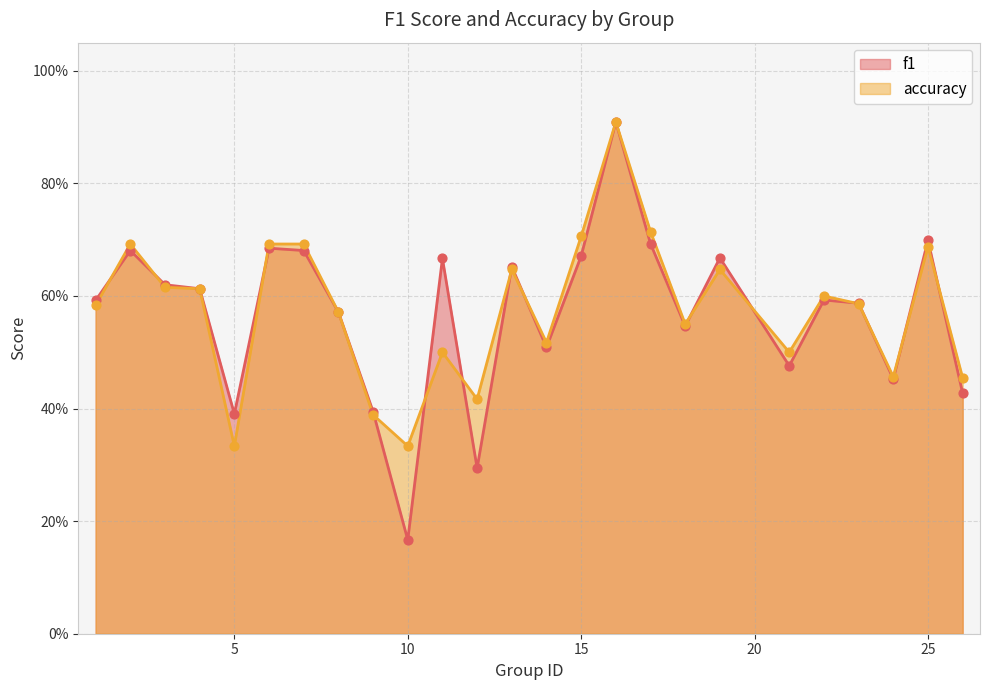

Which series has the widest spread of Y values?

f1